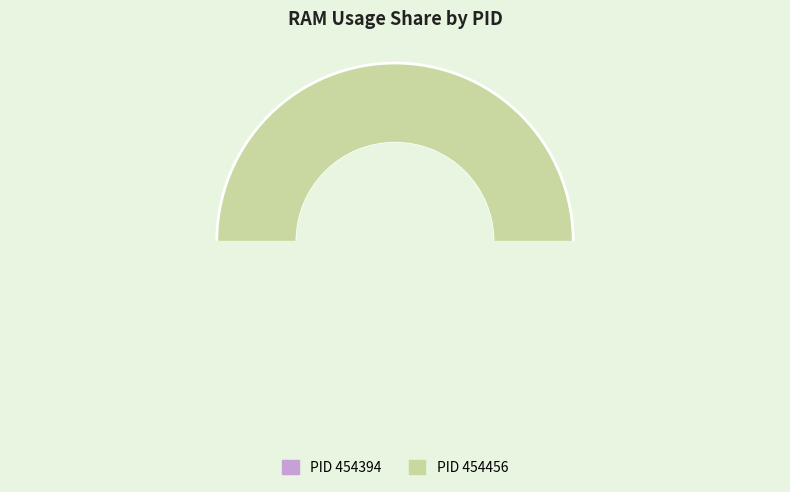

Does 454456 represent more than half of the total?

Yes